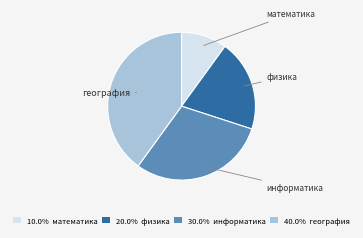

Is the sum of 30.0% информатика and 40.0% география greater than half?

Yes